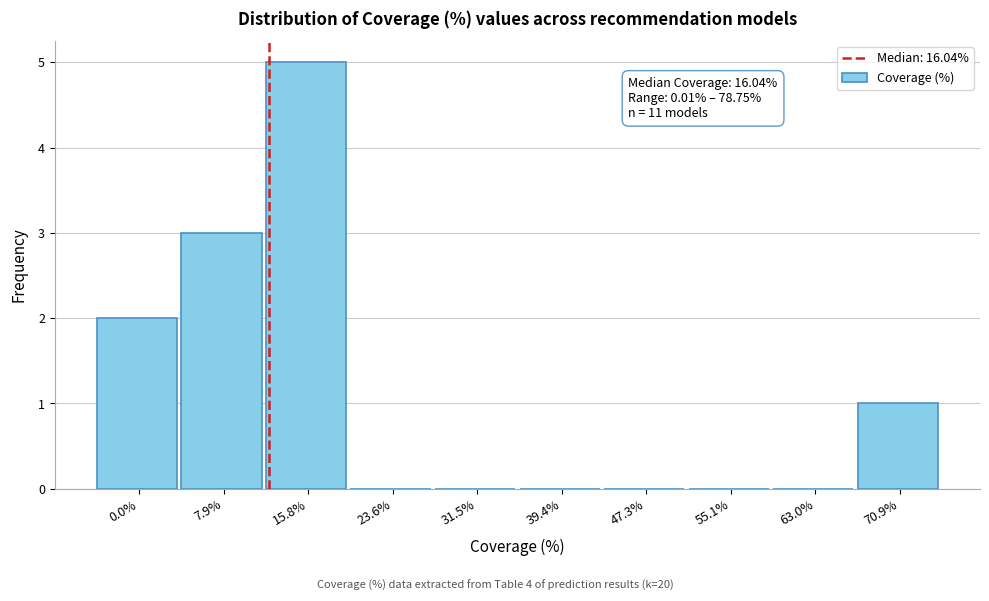

Reading left to right, transcribe all the data shown in this chart.

0.0%=2	7.9%=3	15.8%=5	23.6%=0	31.5%=0	39.4%=0	47.3%=0	55.1%=0	63.0%=0	70.9%=1